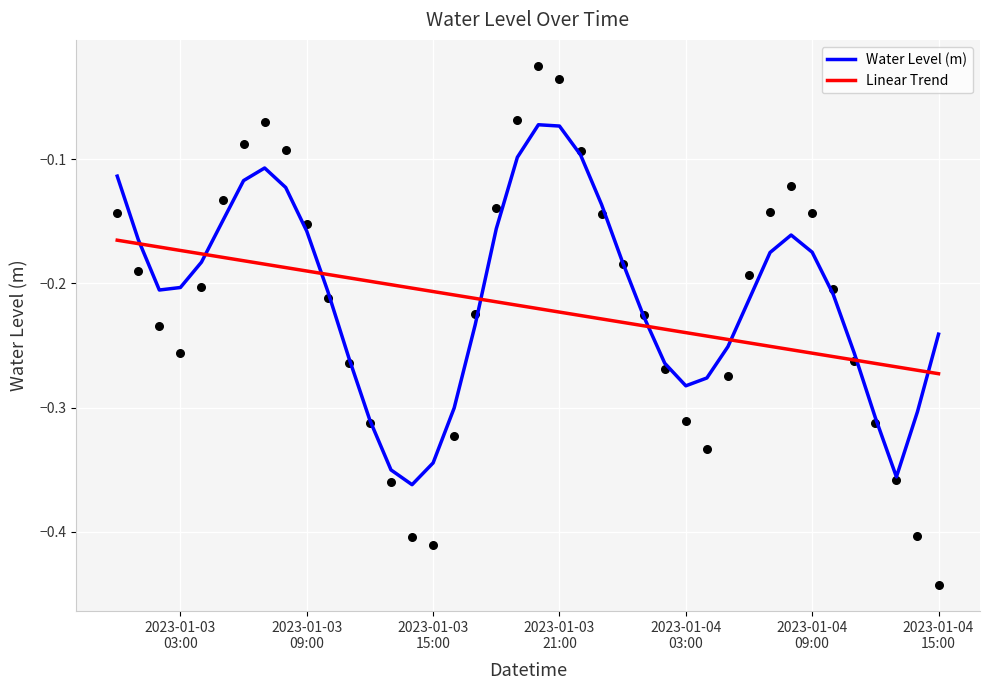

Which series reaches the maximum Y coordinate?

Water Level (m)